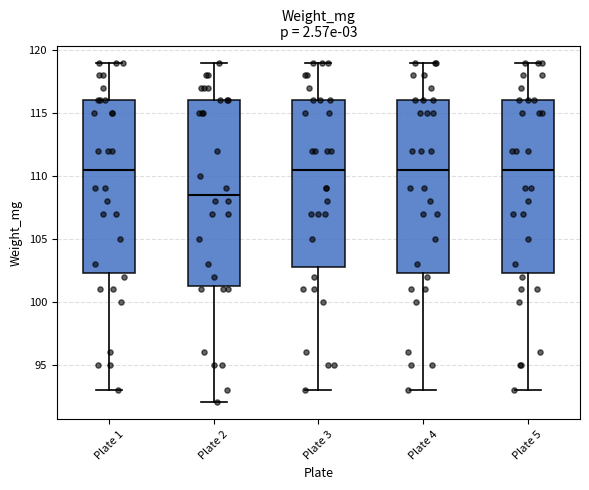

Reading left to right, read every box against the y-axis: the position of its median line, the range the box covers, and the ends of its whiskers. The values are not printed on the chart, so give them approximately, as read against the axis.

Plate 1: median 110.5, box 102.5 to 116.0, whiskers 93.0 to 119.0
Plate 2: median 108.5, box 101.5 to 116.0, whiskers 92.0 to 119.0
Plate 3: median 110.5, box 103.0 to 116.0, whiskers 93.0 to 119.0
Plate 4: median 110.5, box 102.5 to 116.0, whiskers 93.0 to 119.0
Plate 5: median 110.5, box 102.5 to 116.0, whiskers 93.0 to 119.0